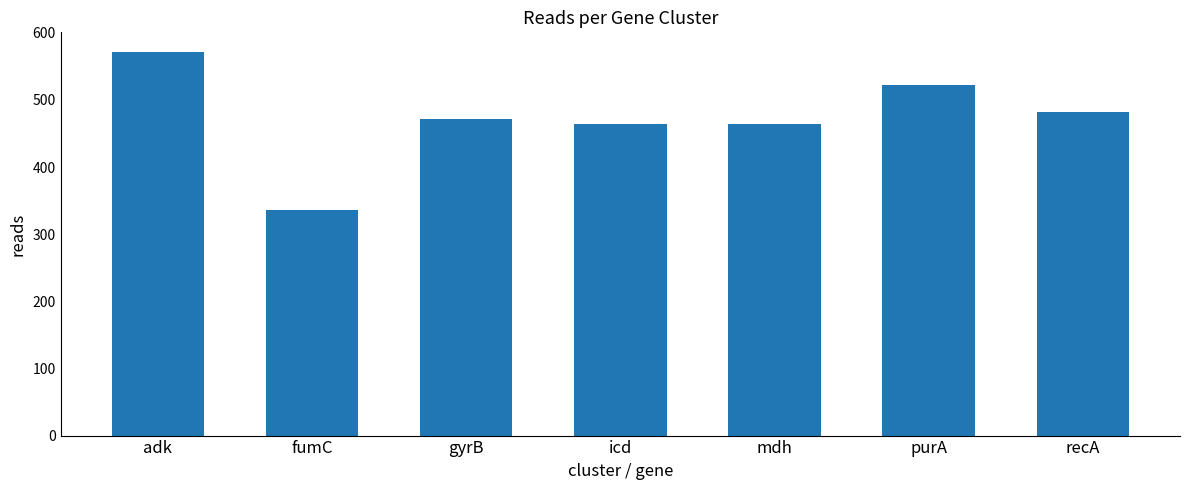

Between gyrB and mdh, which is larger?

gyrB